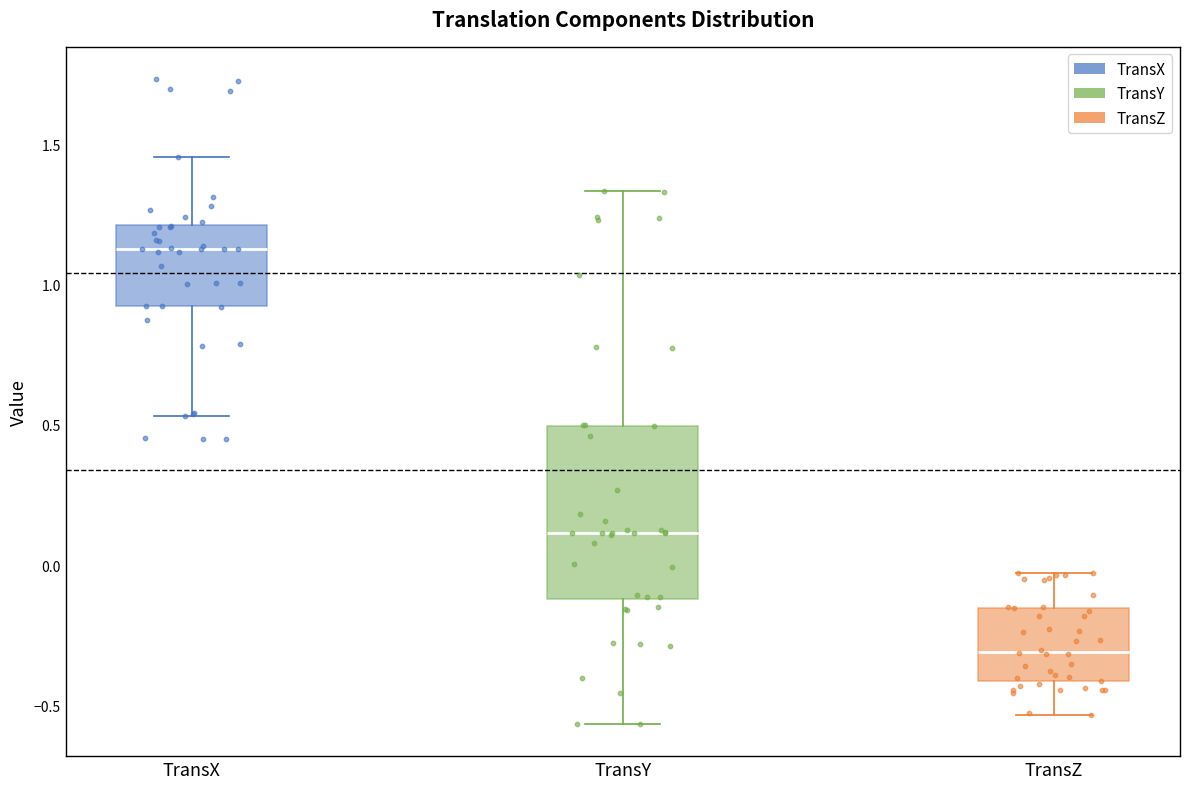

Reading left to right, transcribe this box plot: for each box, give where its median line is, the range the box spans, and where its two whiskers end, as read against the y-axis. The values are not printed on the chart, so give them approximately, as read against the axis.

TransX: median 1.15, box 0.90 to 1.20, whiskers 0.55 to 1.45
TransY: median 0.10, box -0.10 to 0.50, whiskers -0.55 to 1.35
TransZ: median -0.30, box -0.40 to -0.15, whiskers -0.55 to -0.05